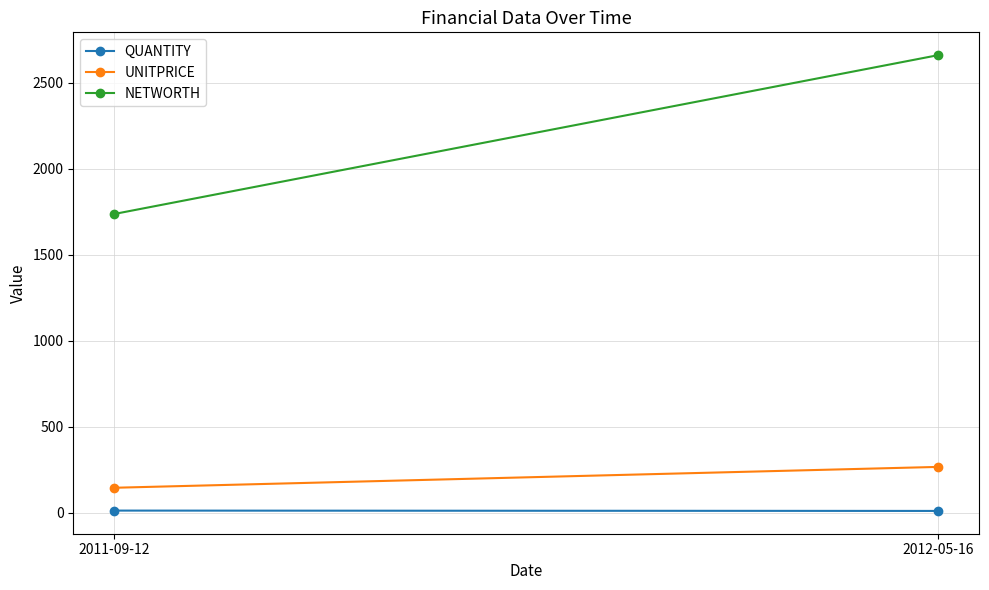

What is the label of the 1st point from the left?

2011-09-12